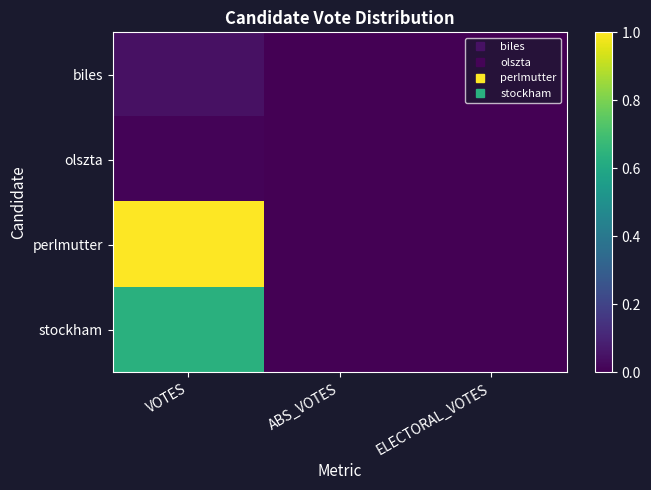

At which category is the sum across all series the highest?

VOTES